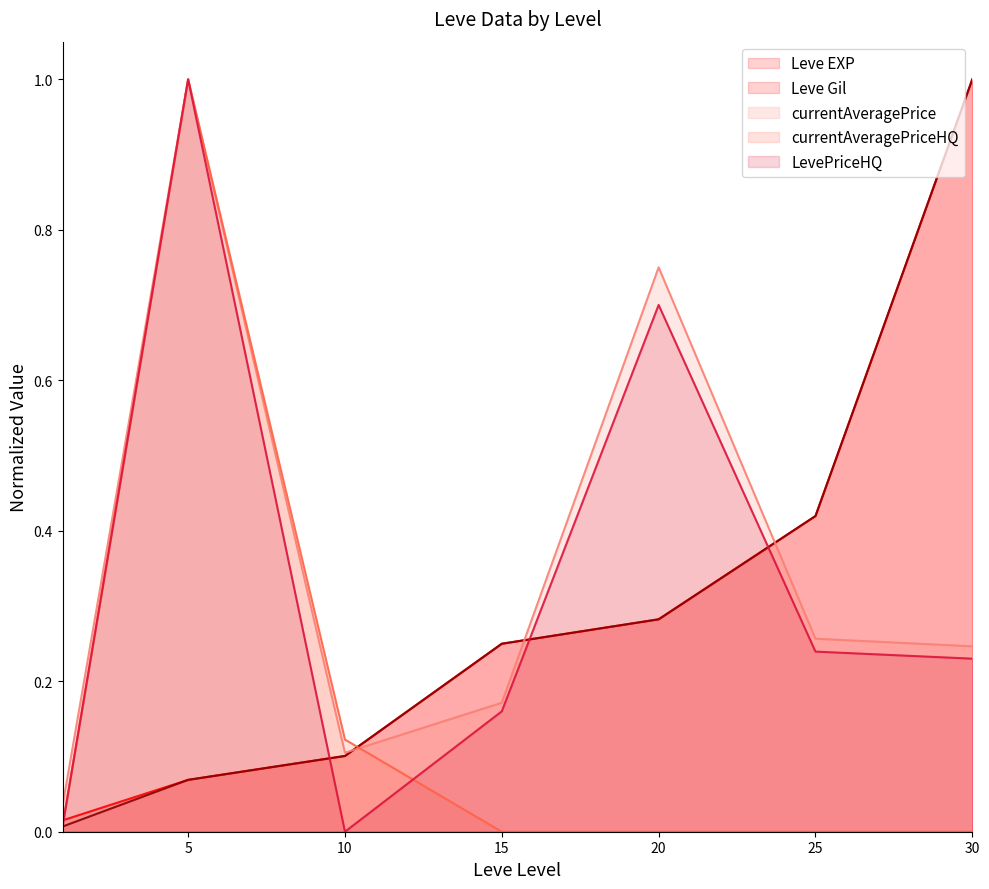

Does the chart display data point markers on the line(s)?

No